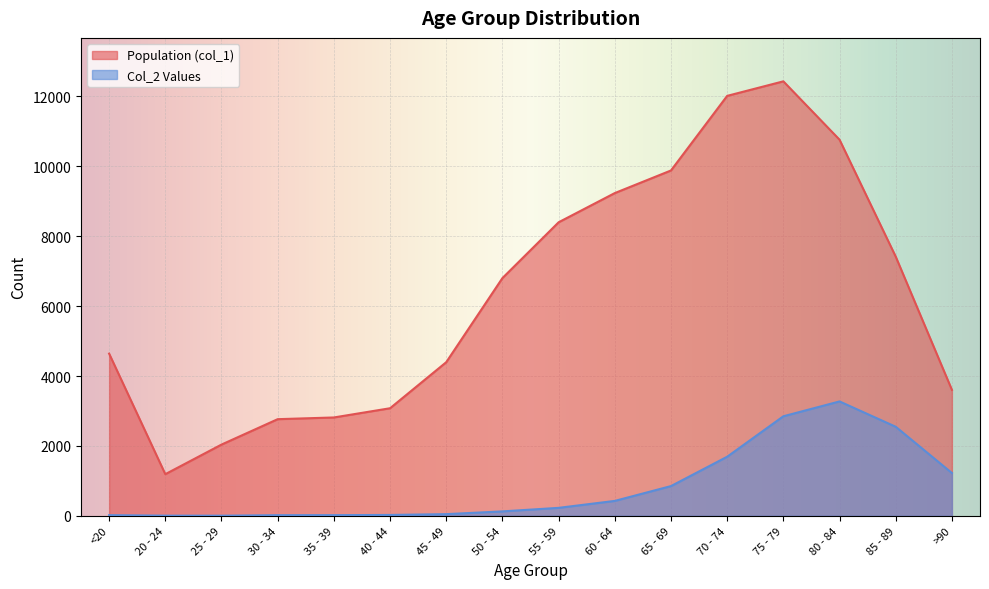

True or false: Col_2 Values and Population (col_1) cross at least once.

False